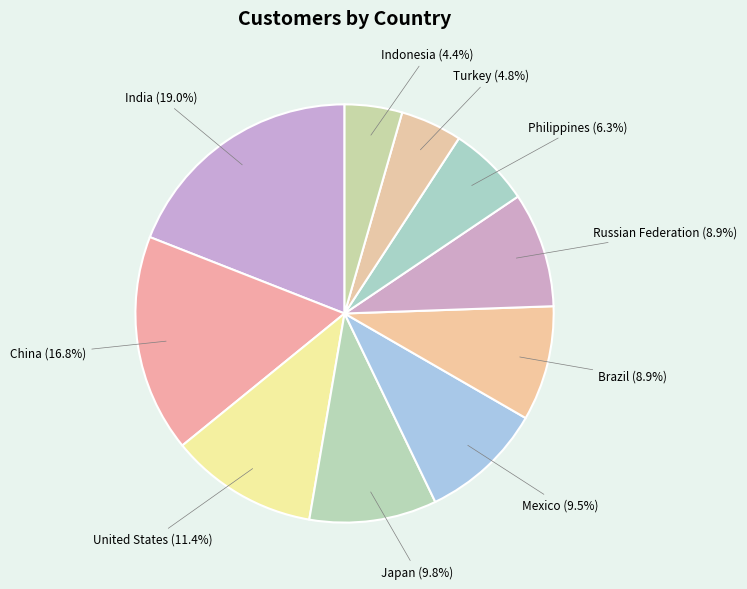

What portion of the pie excludes Brazil?

91.1%